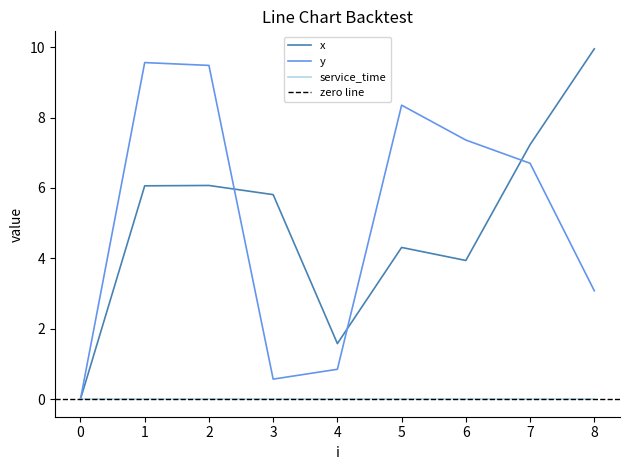

In x, how many points are lower than both neighbors (excluding endpoints)?

2